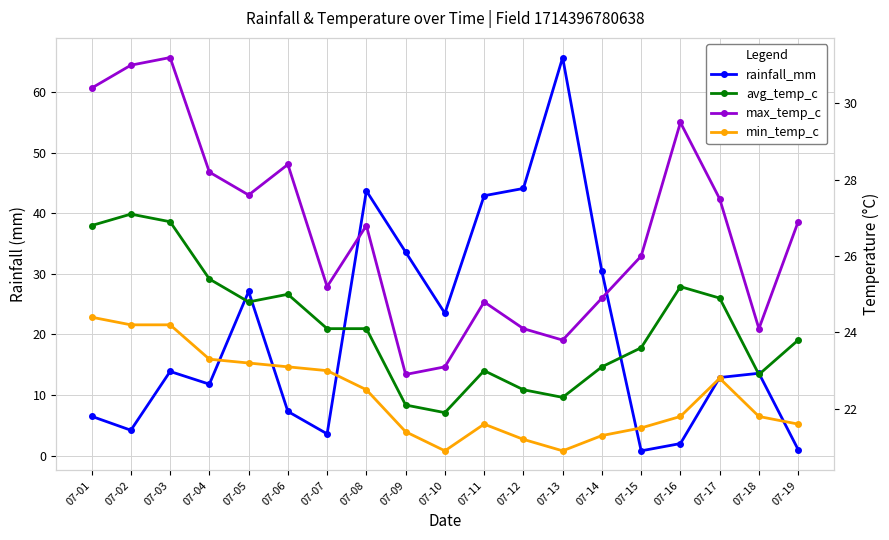

What is the difference between the maximum and minimum values in the avg_temp_c series?

5.2